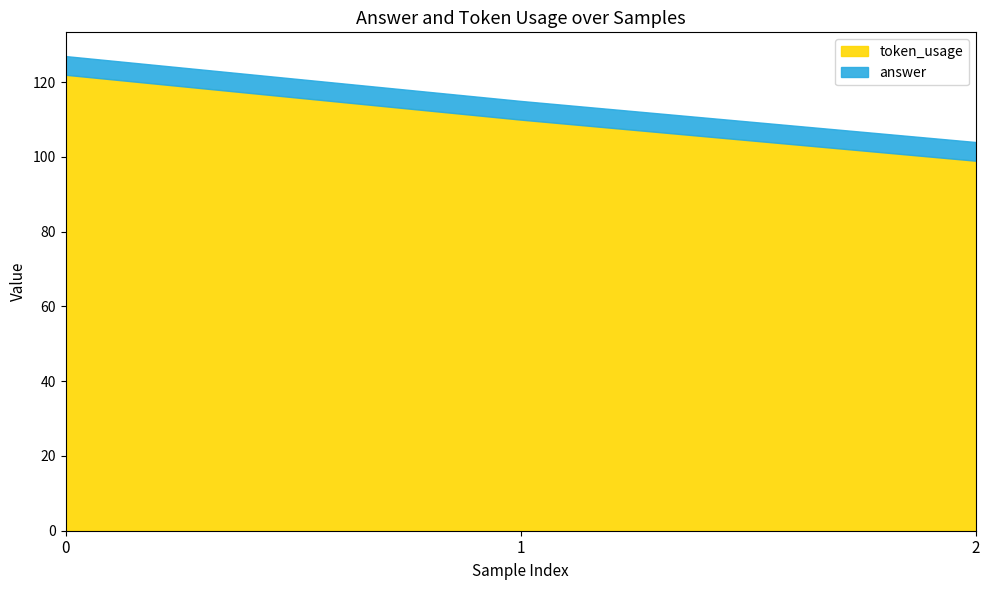

Rank the series at 0 from highest to lowest value.

token_usage, answer